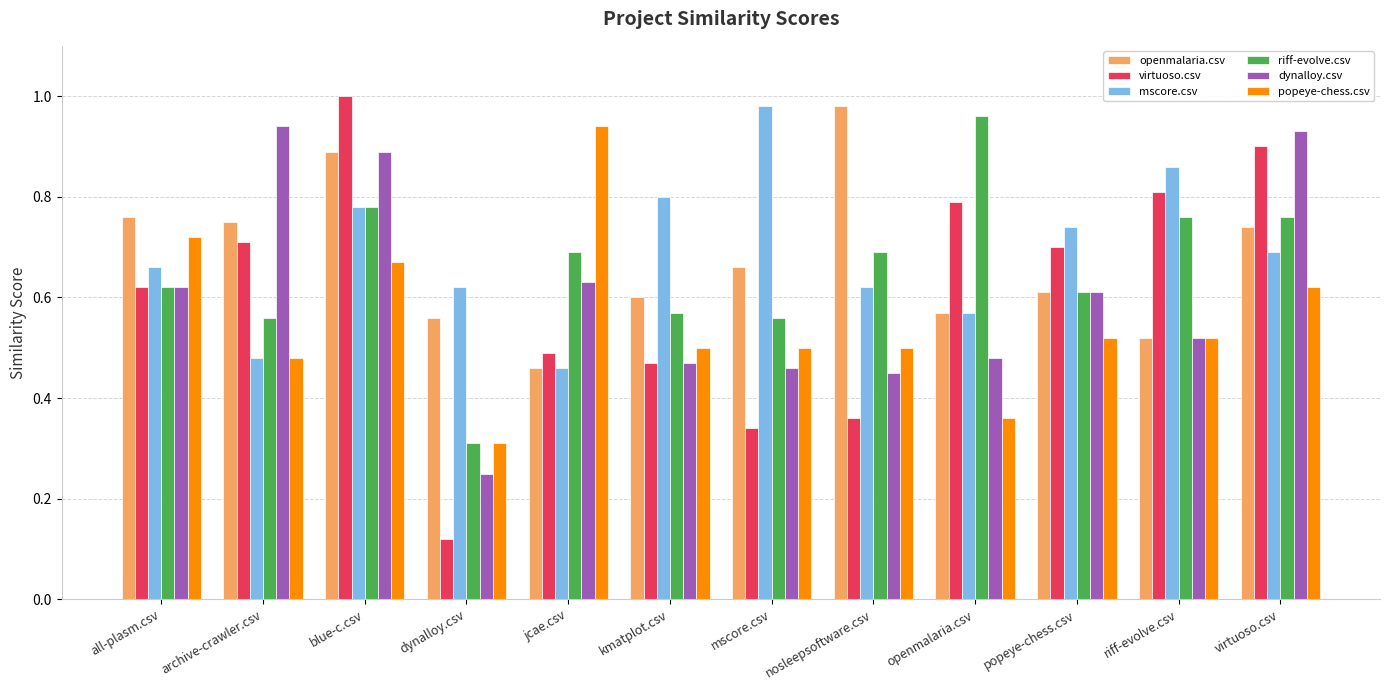

Is the value of mscore.csv at dynalloy.csv greater than the value of virtuoso.csv at nosleepsoftware.csv?

Yes